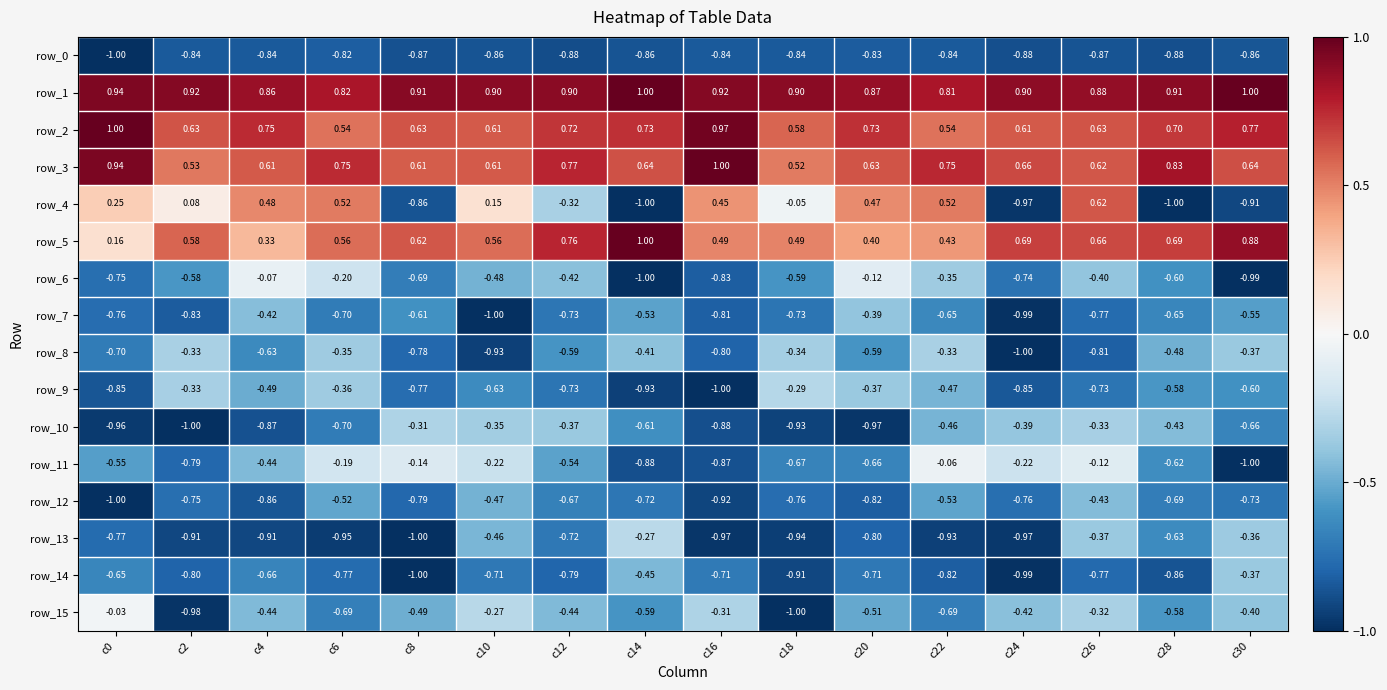

How many series are shown in this chart?

16